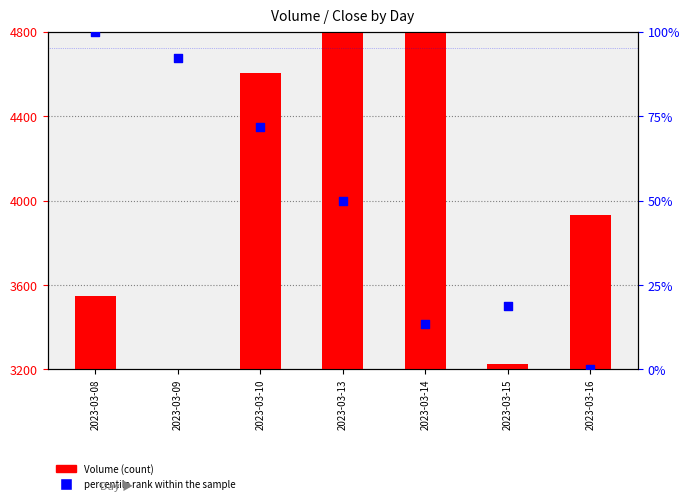

What are all the series names shown in the legend?

Volume, percentile rank within the sample